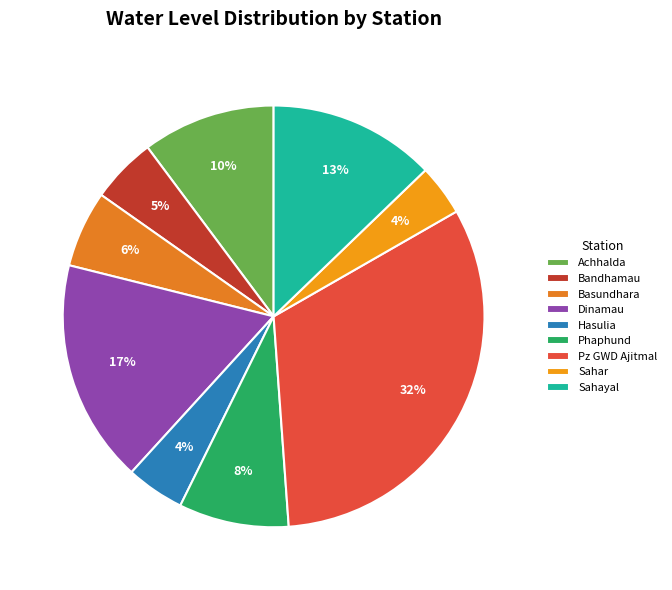

What percentage is the Pz GWD Ajitmal slice, to the nearest percent?

32%